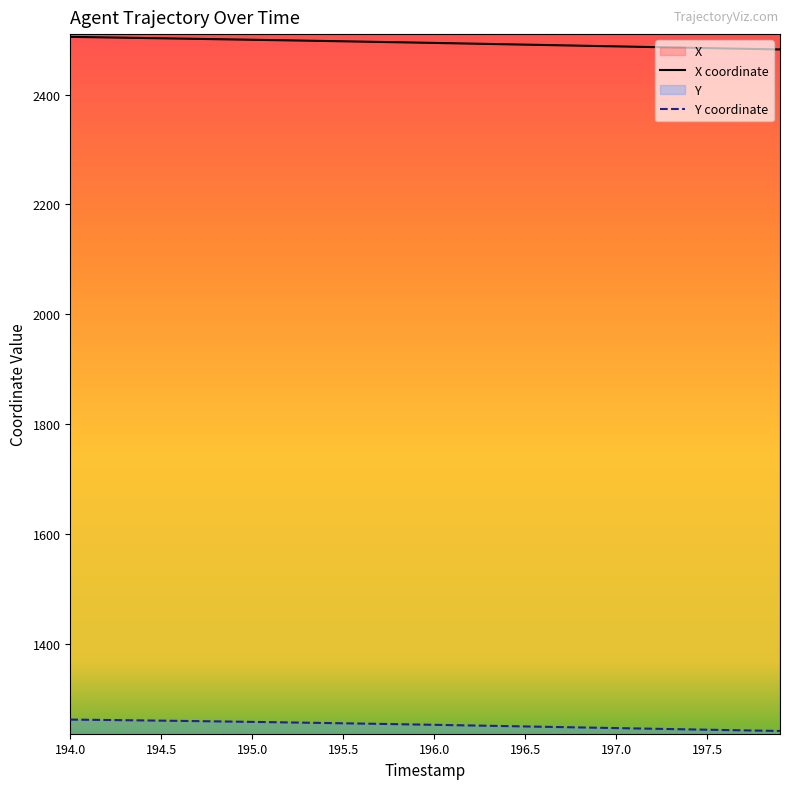

What is the spread (max minus min) of values at 197.0?

1241.6